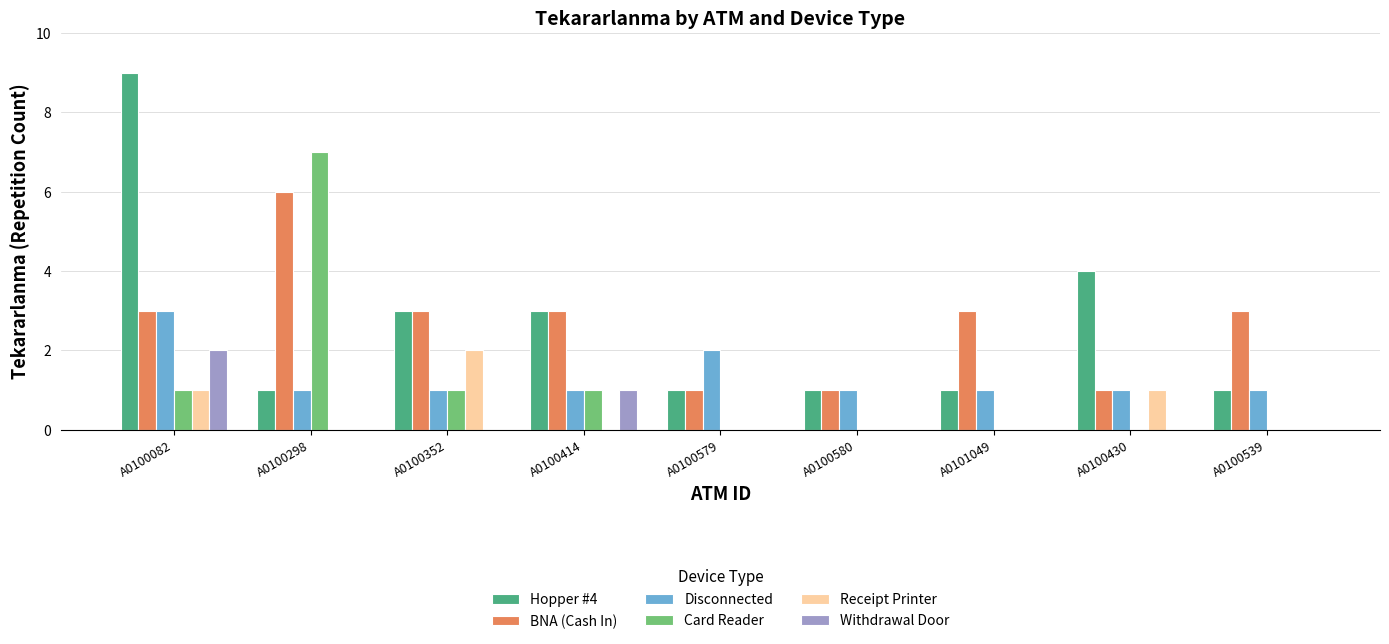

What is the greatest value displayed?

9